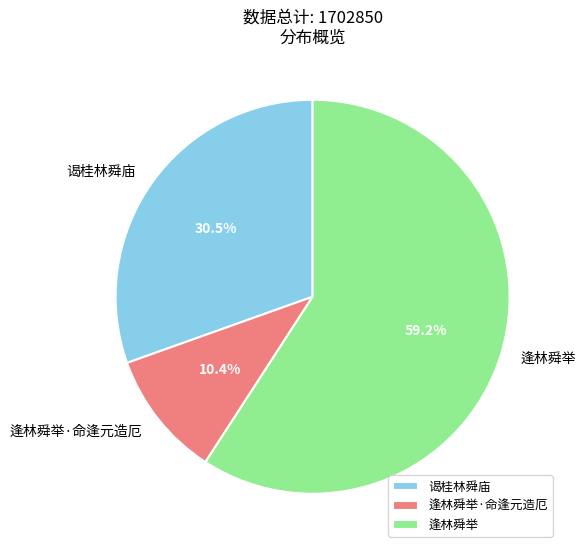

The 谒桂林舜庙 slice represents 38% of the pie. True or false?

False